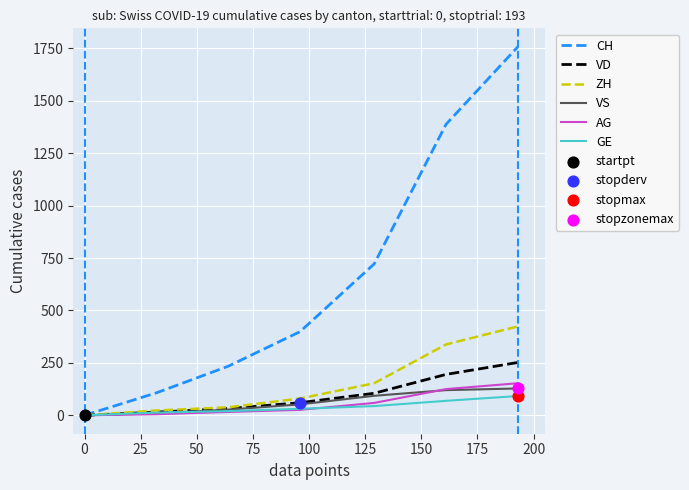

Which series has the largest total across all categories?

CH